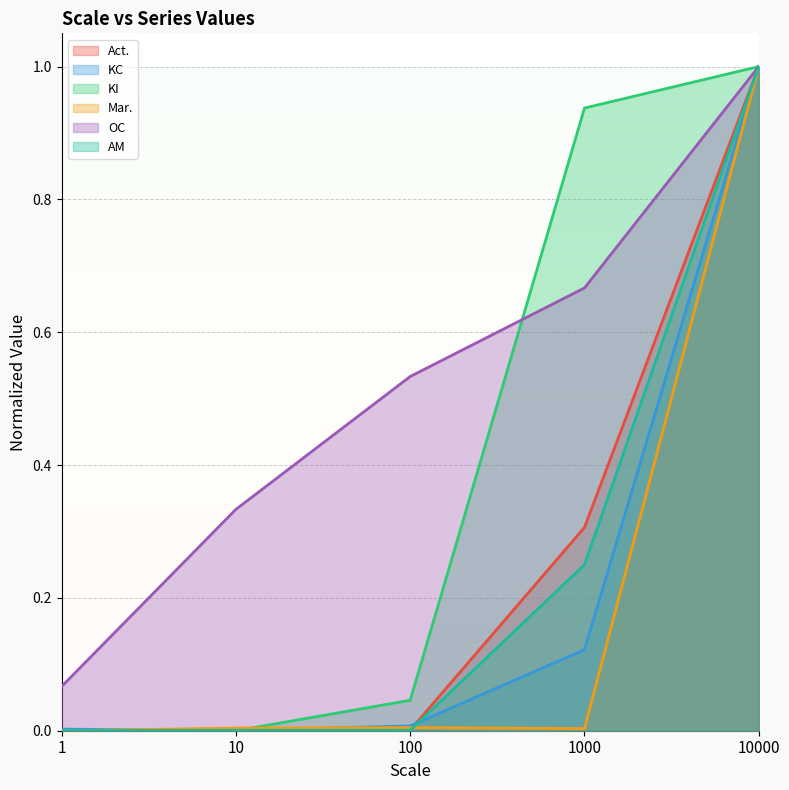

What is the sum of all OC values?

2.6